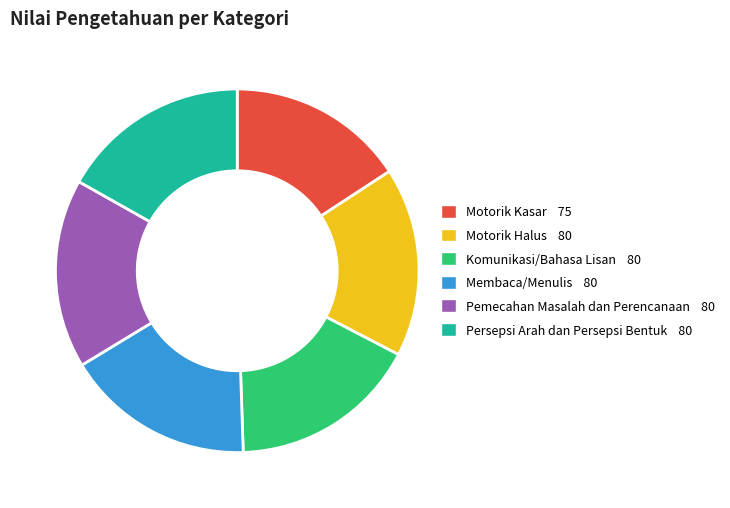

True or false: Motorik Halus accounts for 17% of the total.

True